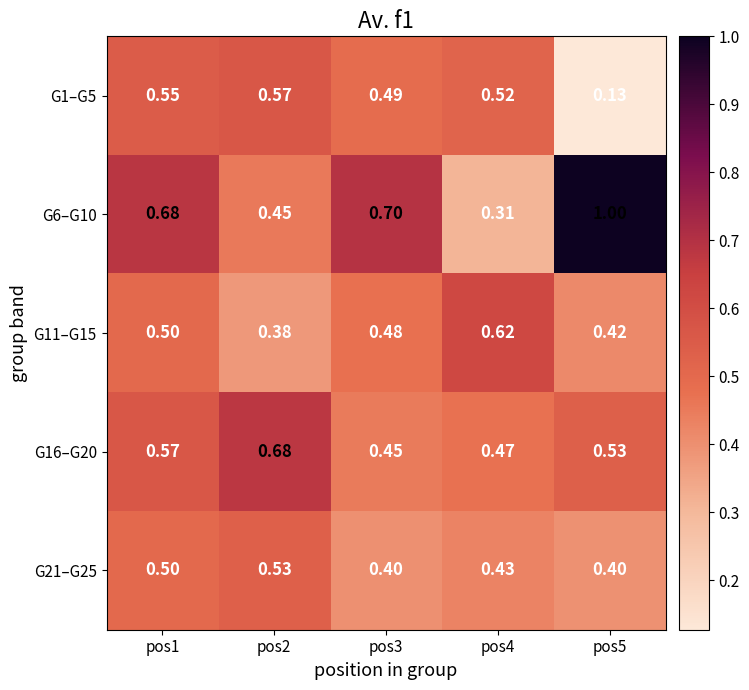

Is the value of G6–G10 at pos1 greater than the value of G11–G15 at pos5?

Yes